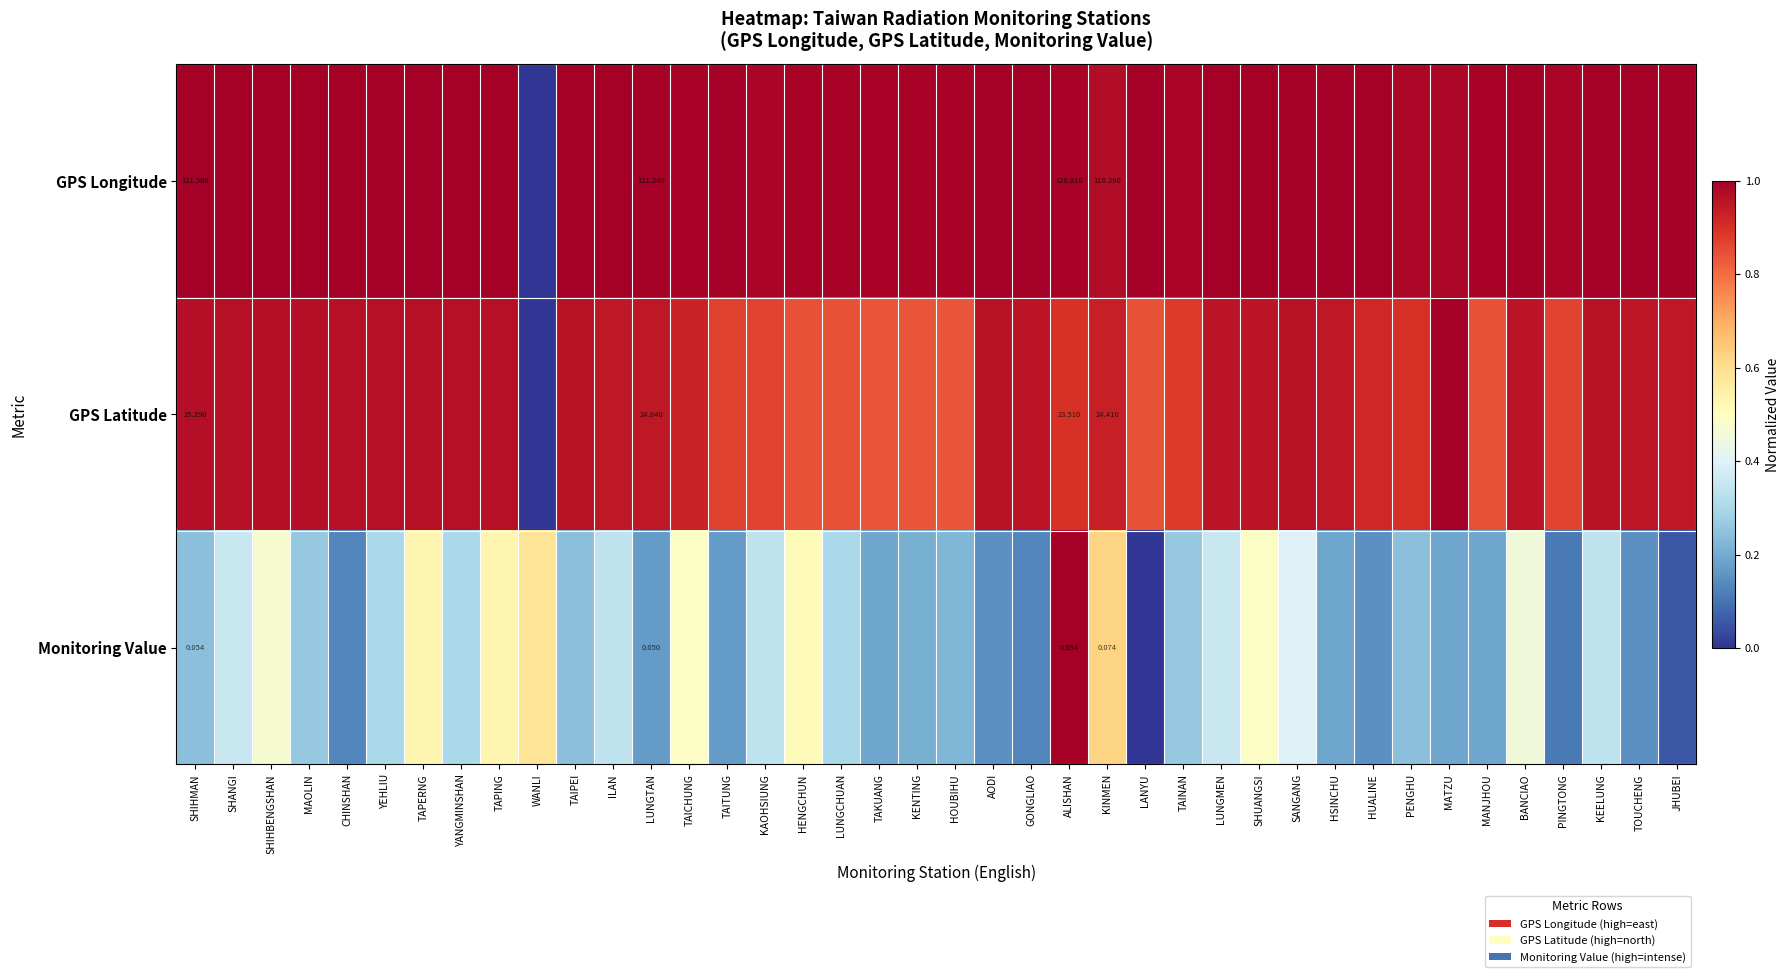

How many data points in GPS Latitude are above 0?

39